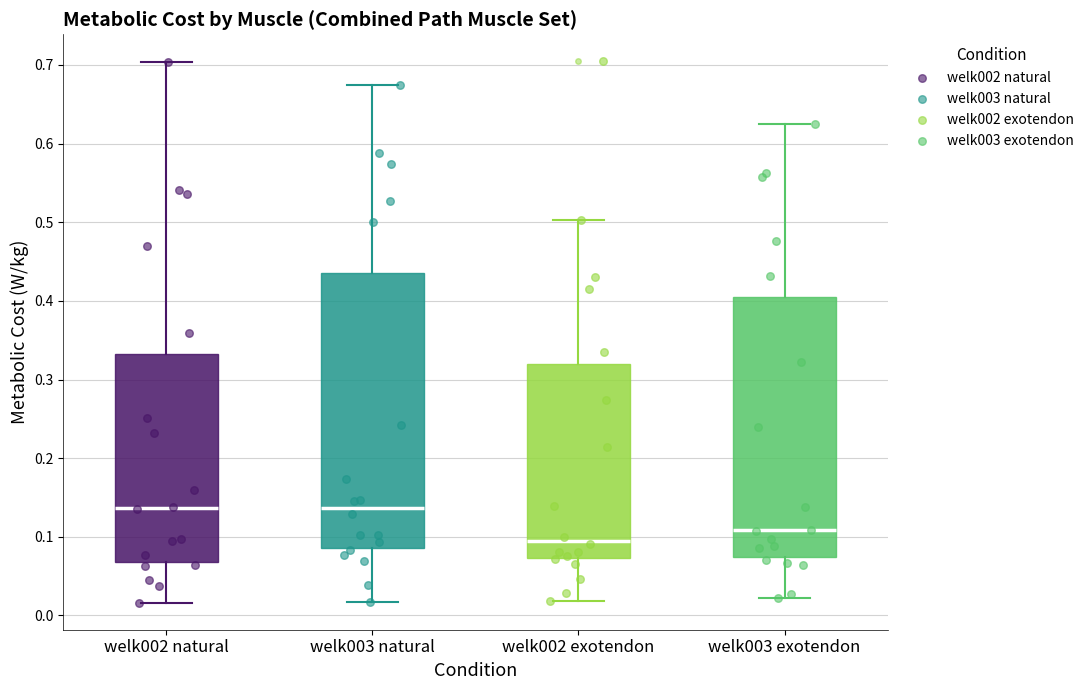

Reading left to right, read every box against the y-axis: the position of its median line, the range the box covers, and the ends of its whiskers. The values are not printed on the chart, so give them approximately, as read against the axis.

welk002 natural: median 0.14, box 0.07 to 0.33, whiskers 0.02 to 0.70
welk003 natural: median 0.14, box 0.09 to 0.44, whiskers 0.02 to 0.67
welk002 exotendon: median 0.10, box 0.07 to 0.32, whiskers 0.02 to 0.50
welk003 exotendon: median 0.11, box 0.07 to 0.40, whiskers 0.02 to 0.62